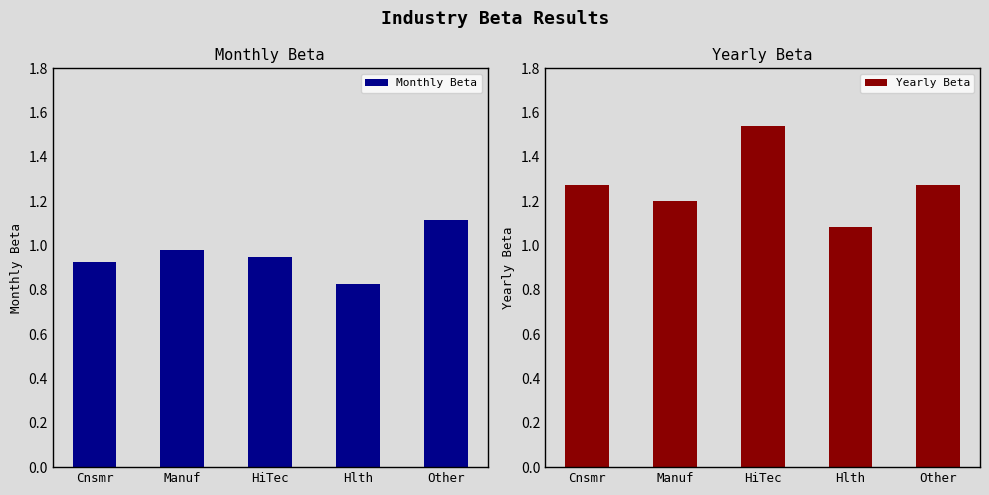

Rank the series at Other from highest to lowest value.

Yearly Beta, Monthly Beta